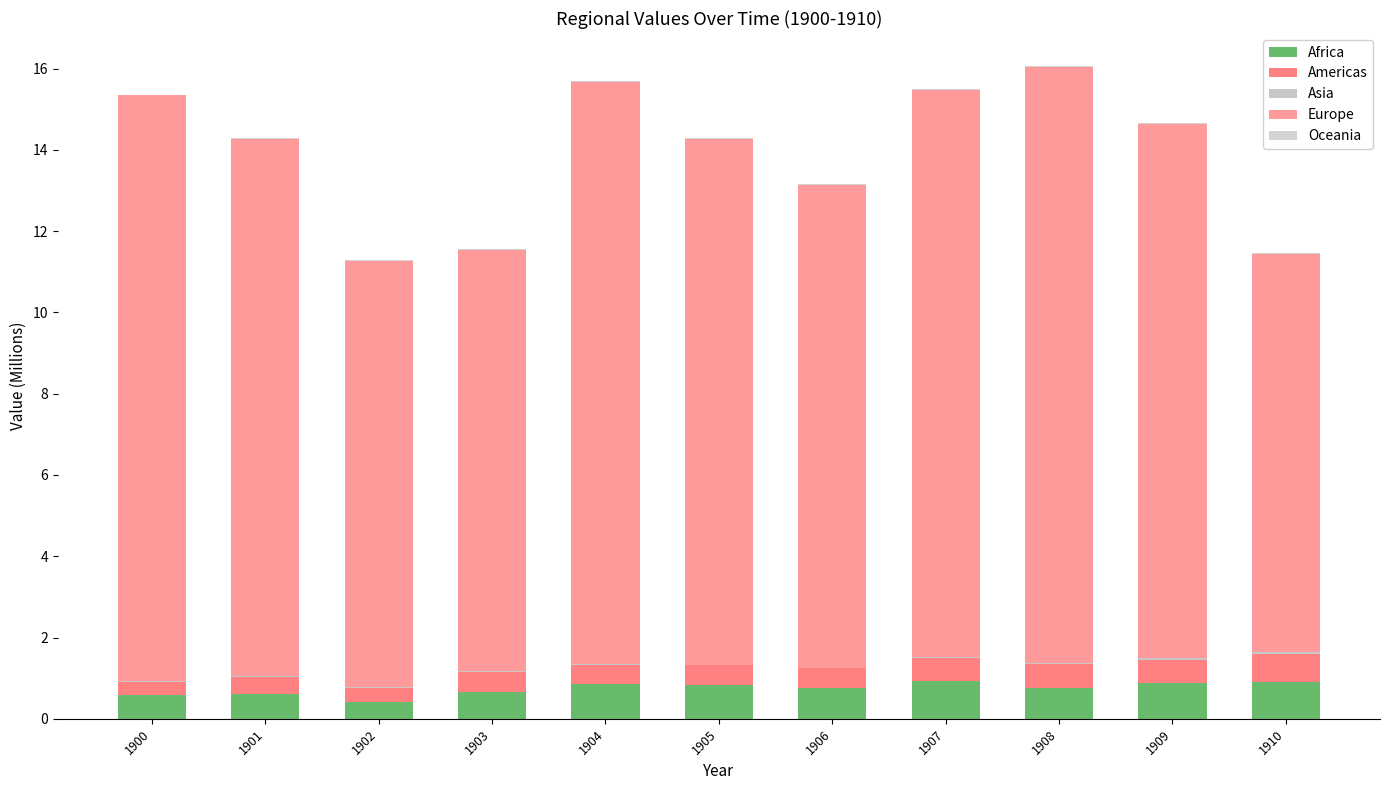

Does the chart contain stacked bars?

Yes